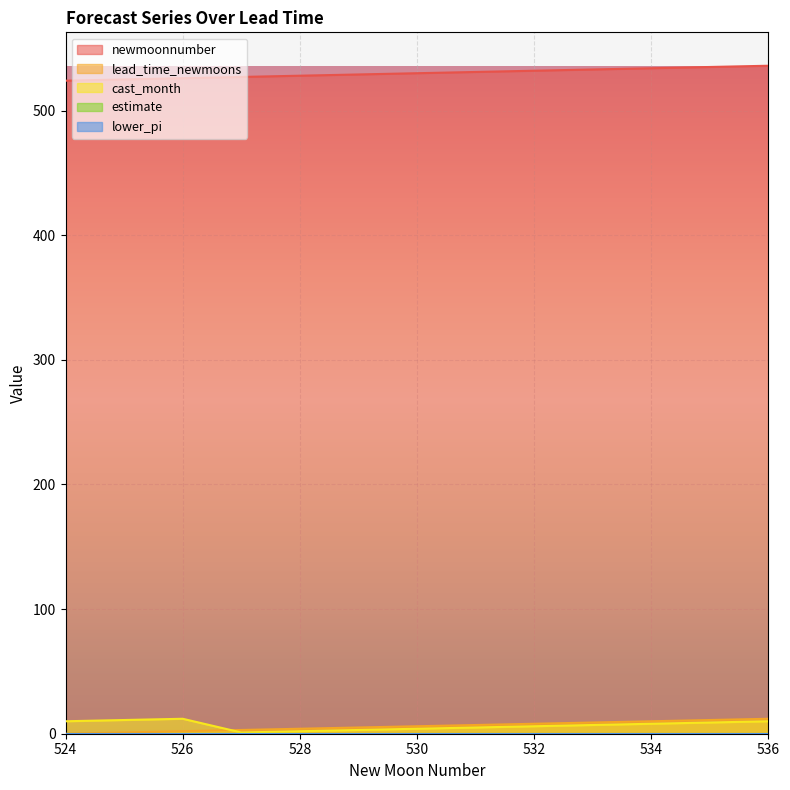

What is the value of the cast_month point at the 13th from the left?

10